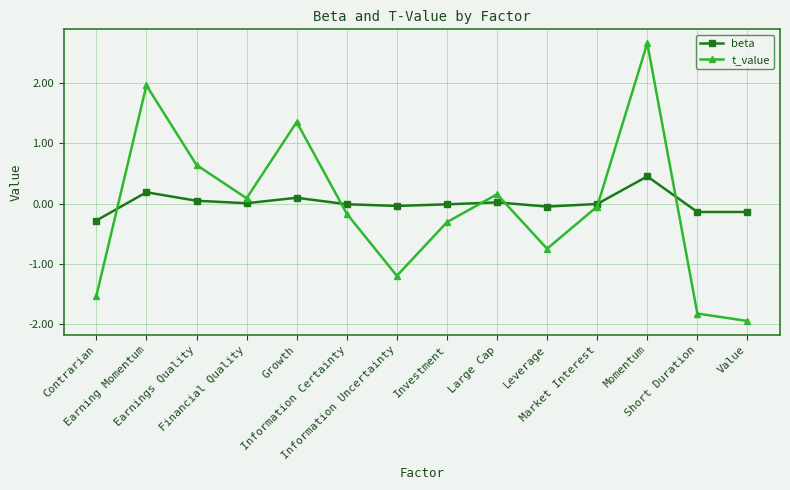

At how many categories does at least one series exceed 1?

3